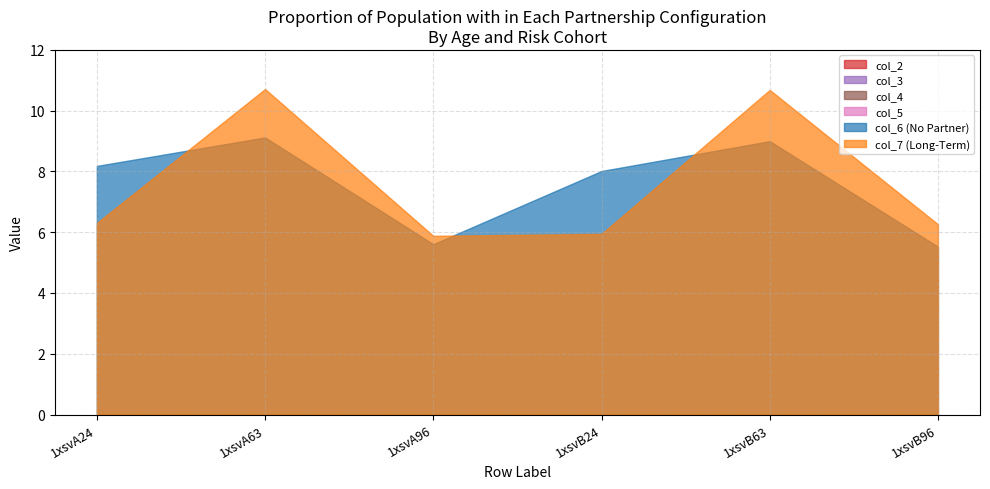

The value of col_2 at 1xsvB96 is 0.0. True or false?

True